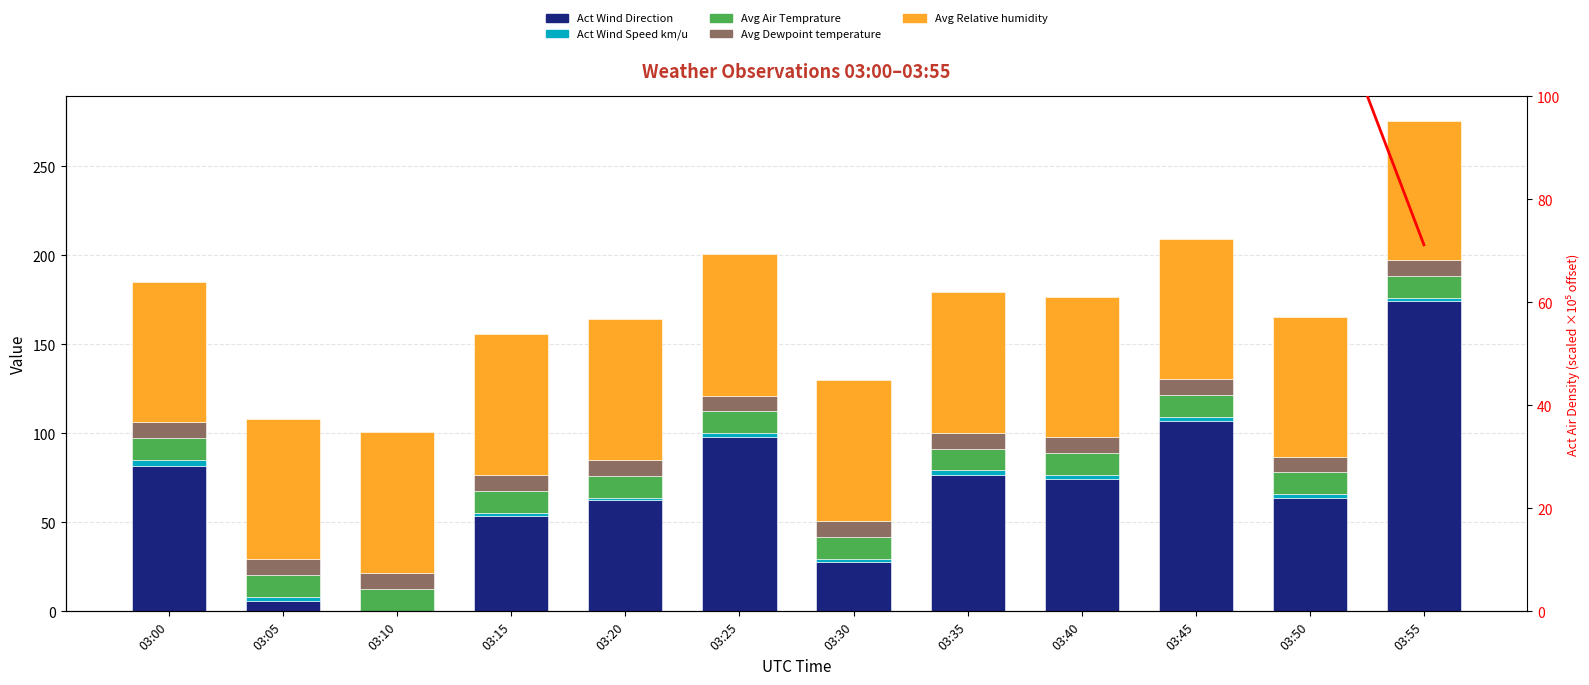

What is the sum of the Avg Air Temprature values at 03:00 and 03:10?

25.1